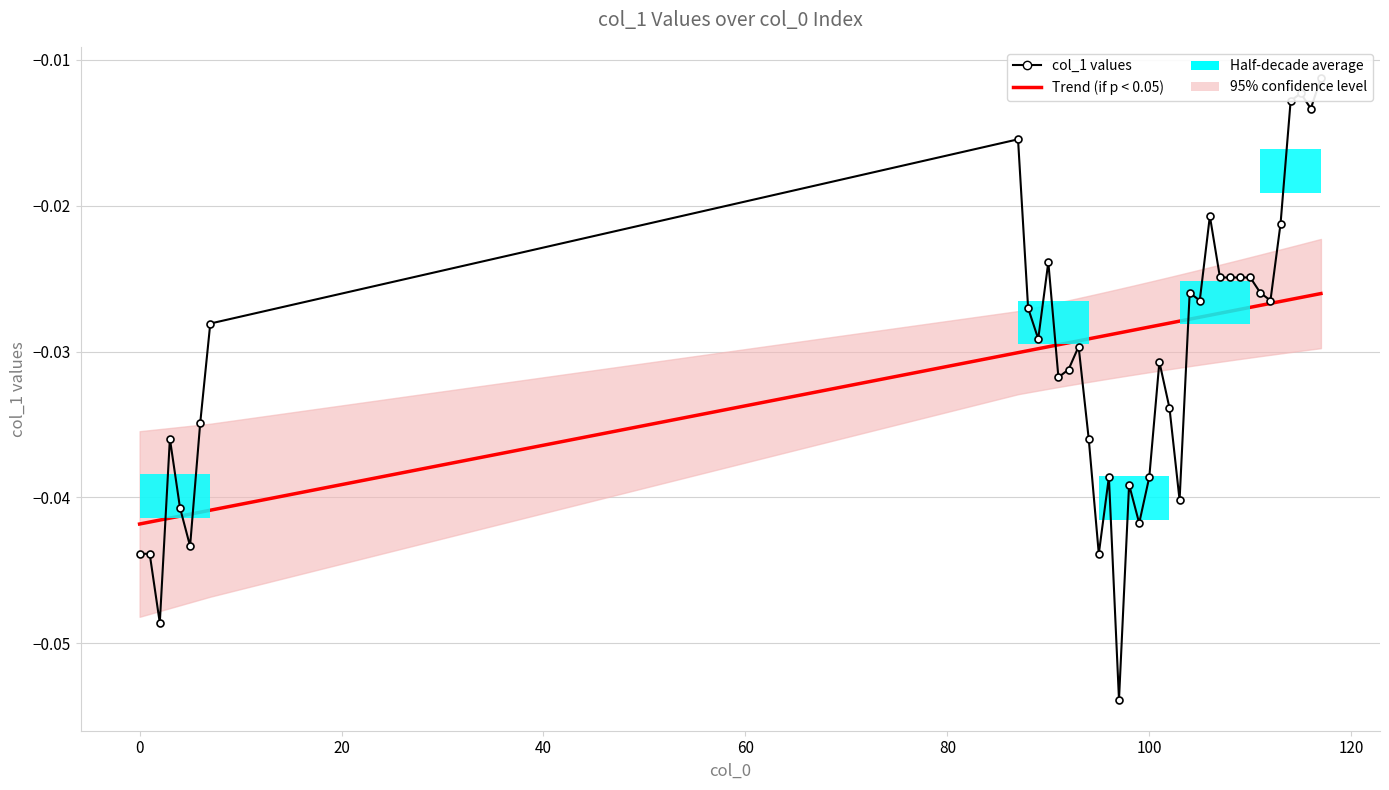

The Trend (if p < 0.05) series shows -0.1 at 11. True or false?

False